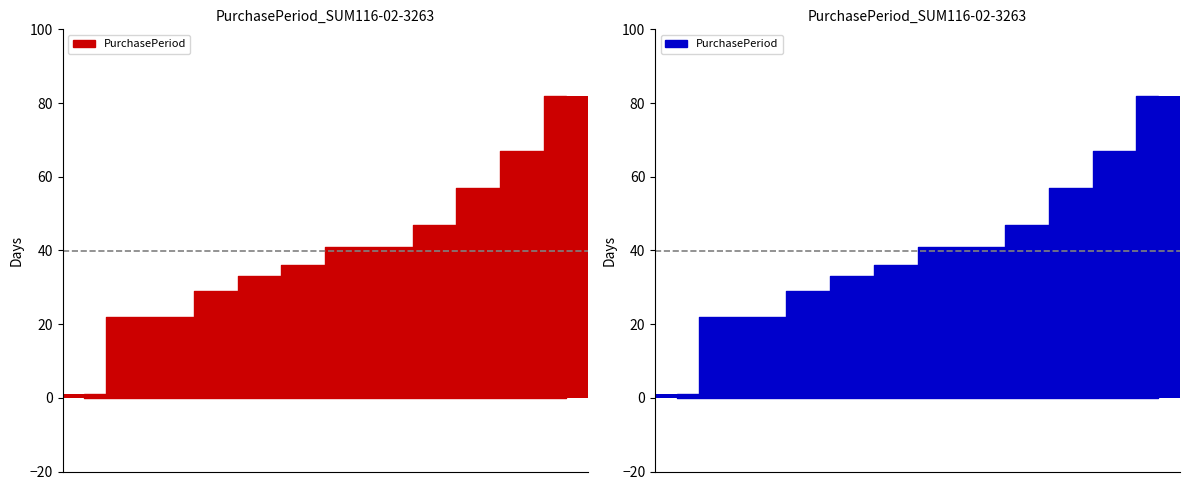

At which category does the chart reach its minimum across all series?

2016-11-30